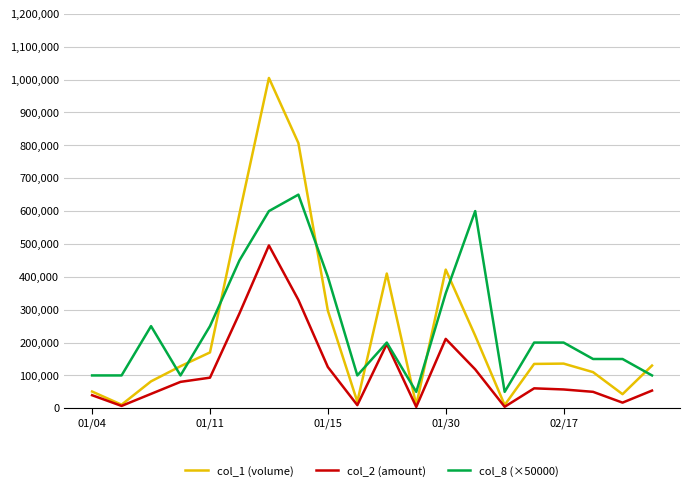

What is the lowest value of the col_8 (×50000) series?

50000